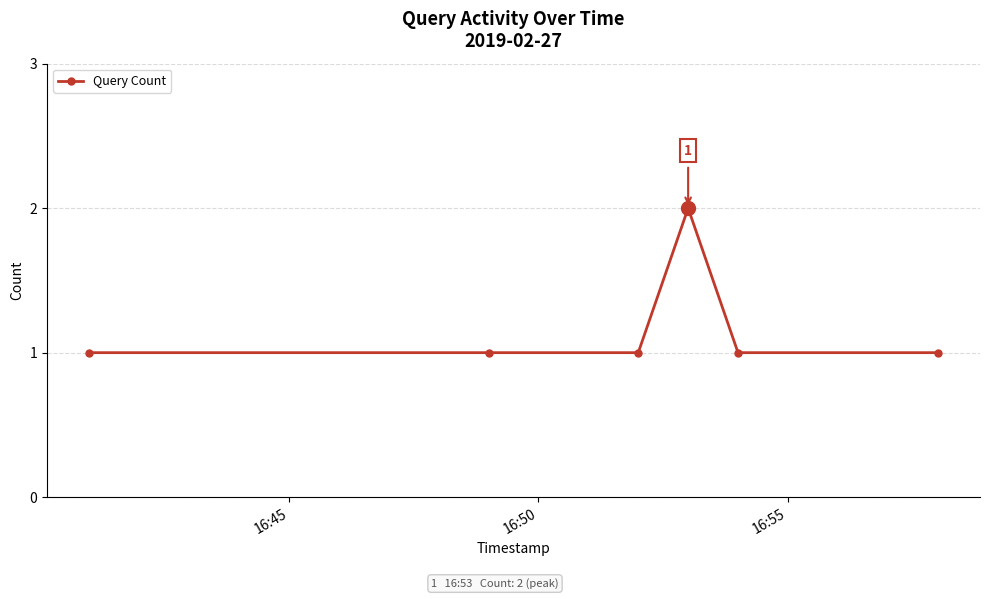

What is the sum of all values?

7